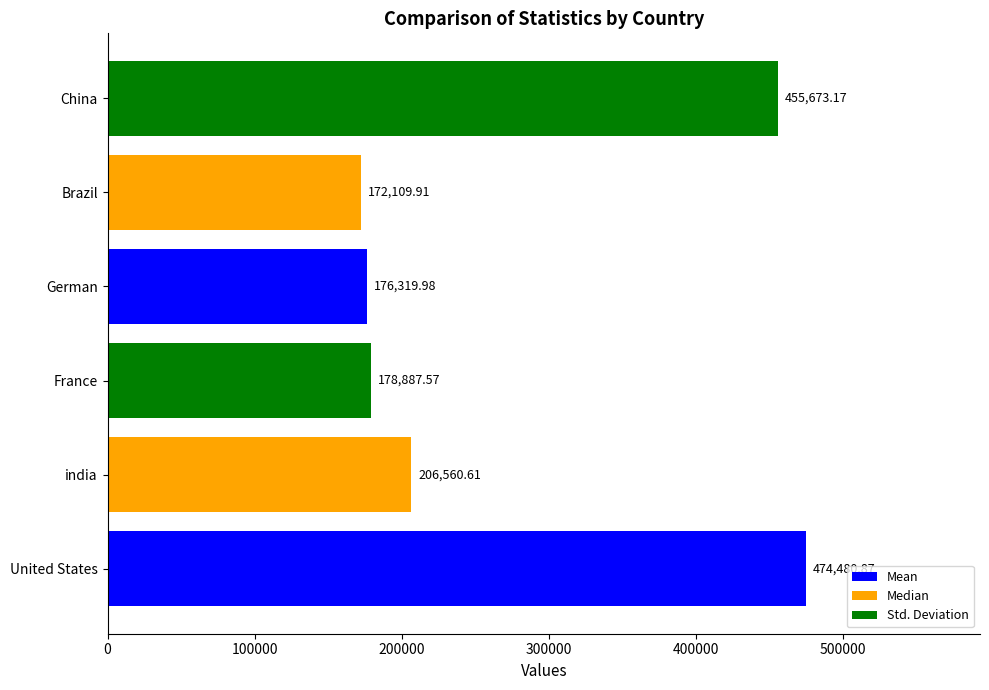

List the labels in order of value, largest first.

United States, China, india, France, German, Brazil